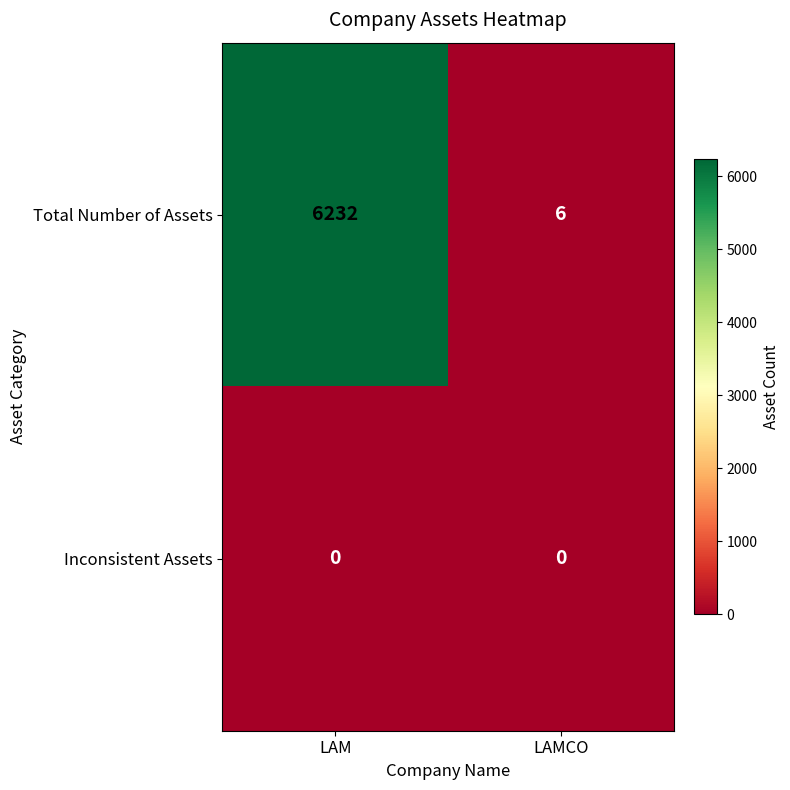

List the series in order of their overall mean, highest first.

Total Number of Assets, Inconsistent Assets